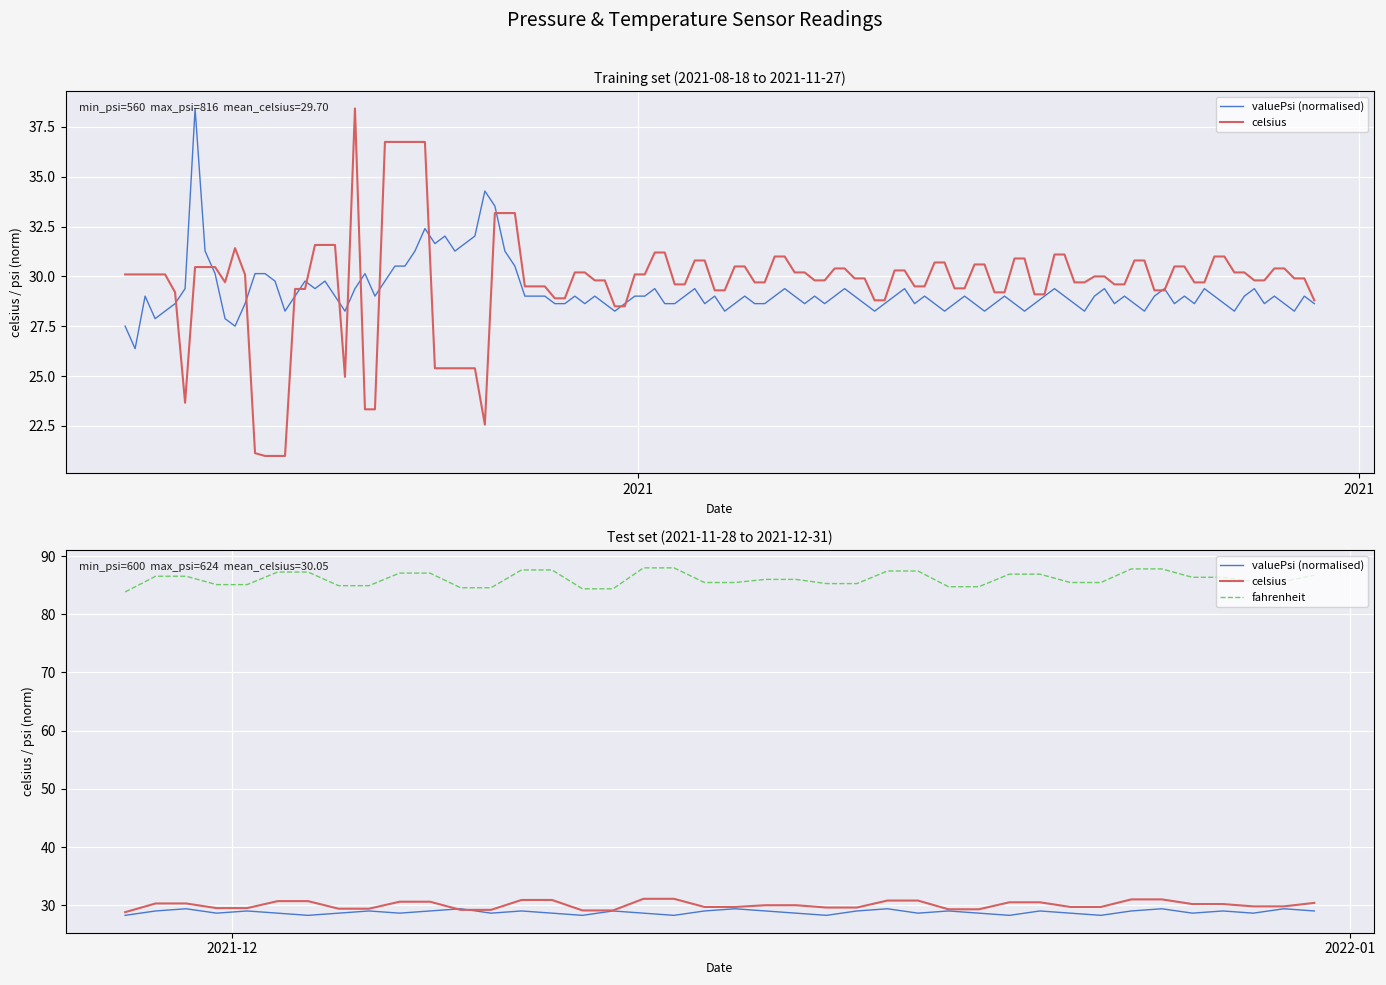

True or false: celsius has more than 2 interior local peaks.

False